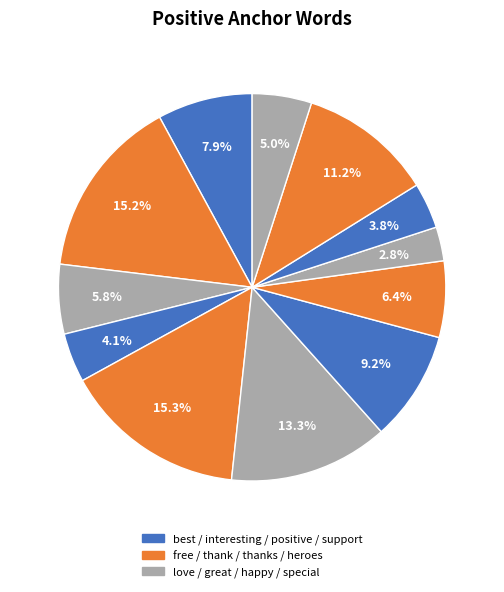

How many segments does this pie chart have?

12